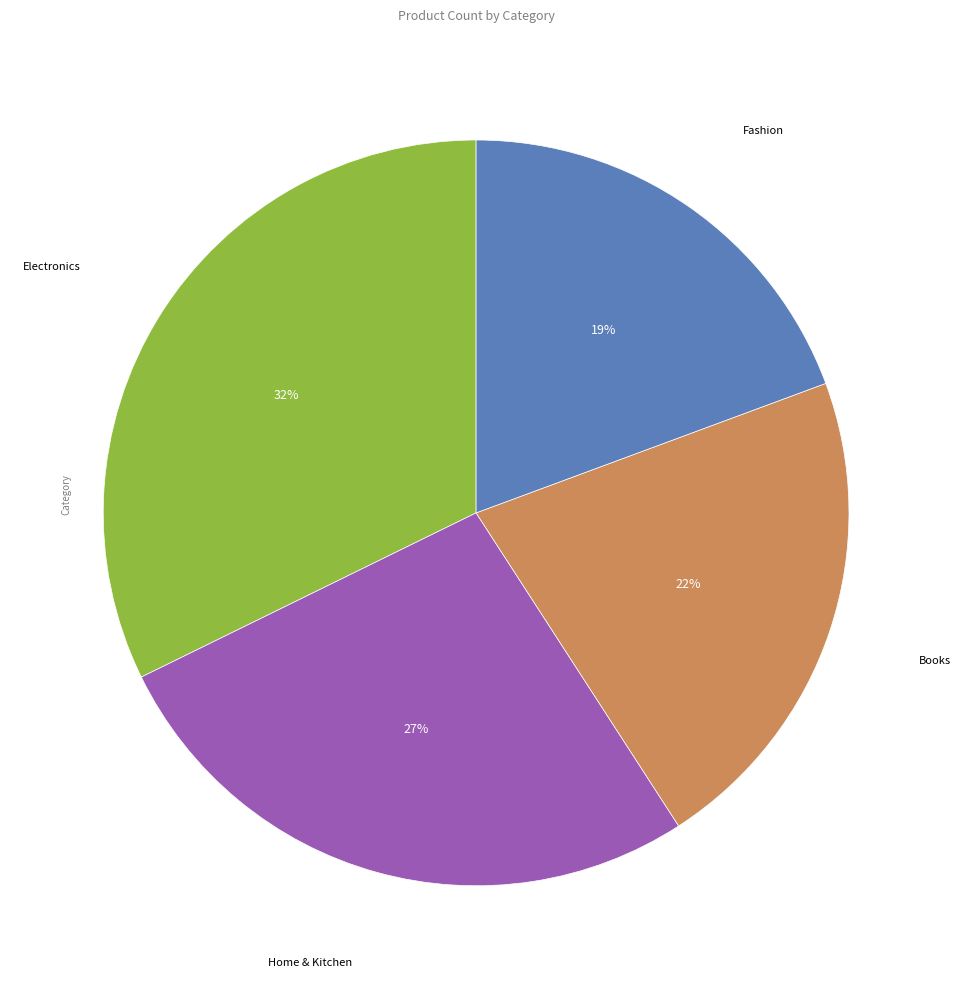

Is there a majority slice in this chart?

No